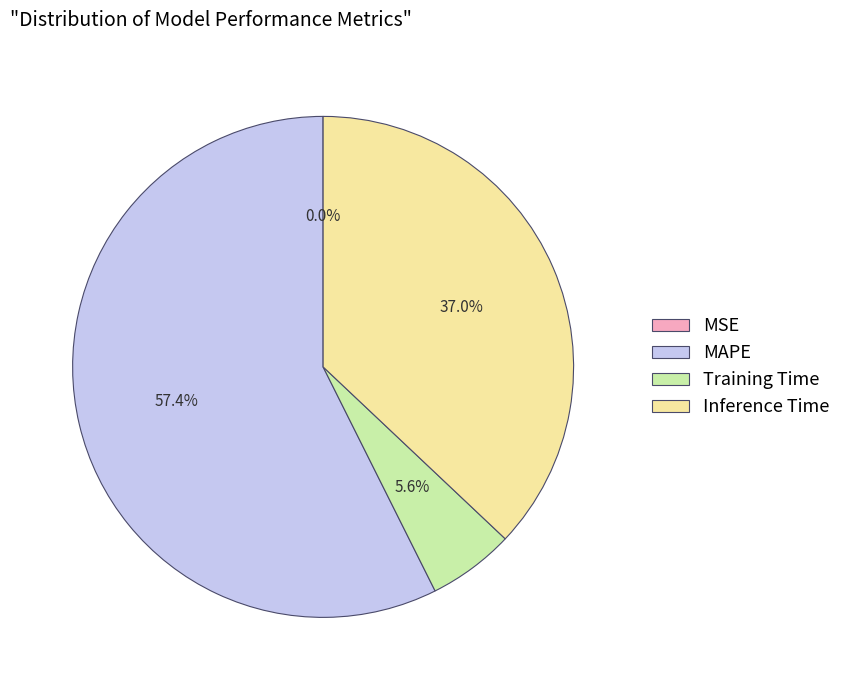

To the nearest percent, what is the difference between the Training Time and Inference Time slice percentages?

31%